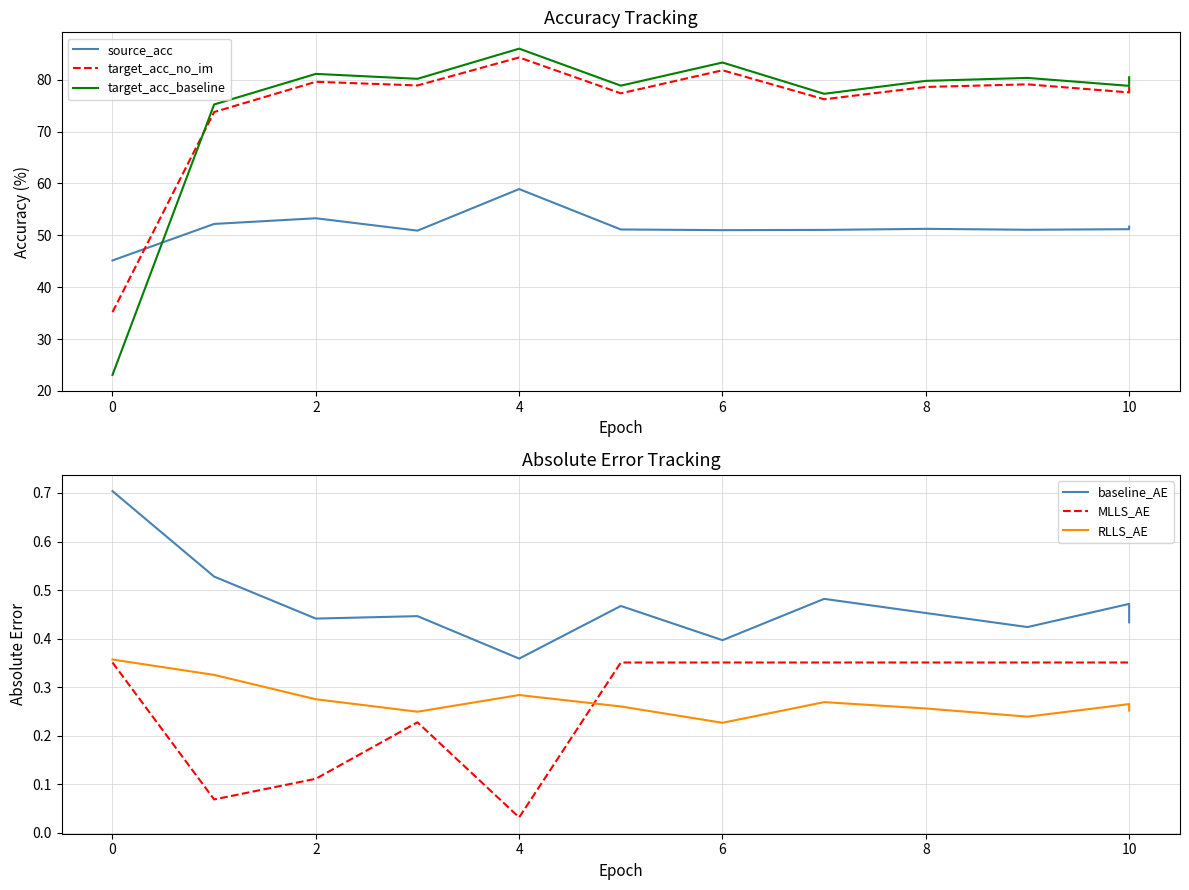

True or false: baseline_AE has a value of 0.4 at 4.

True